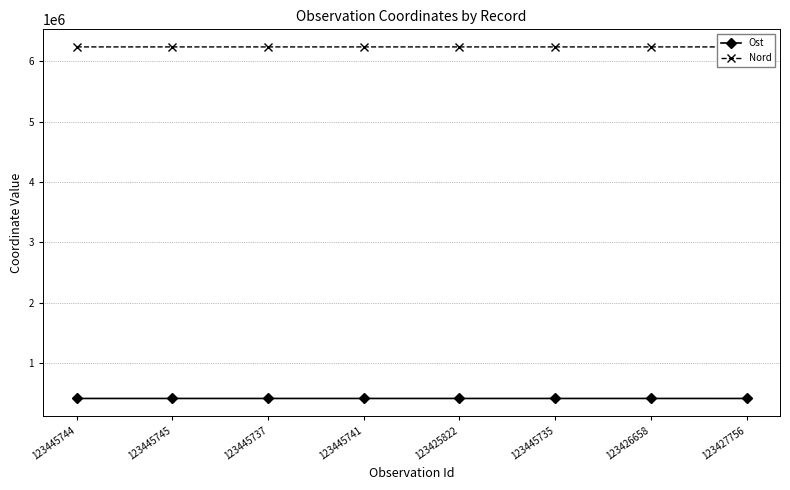

What is the approximate value of Ost at 123445735?

411027